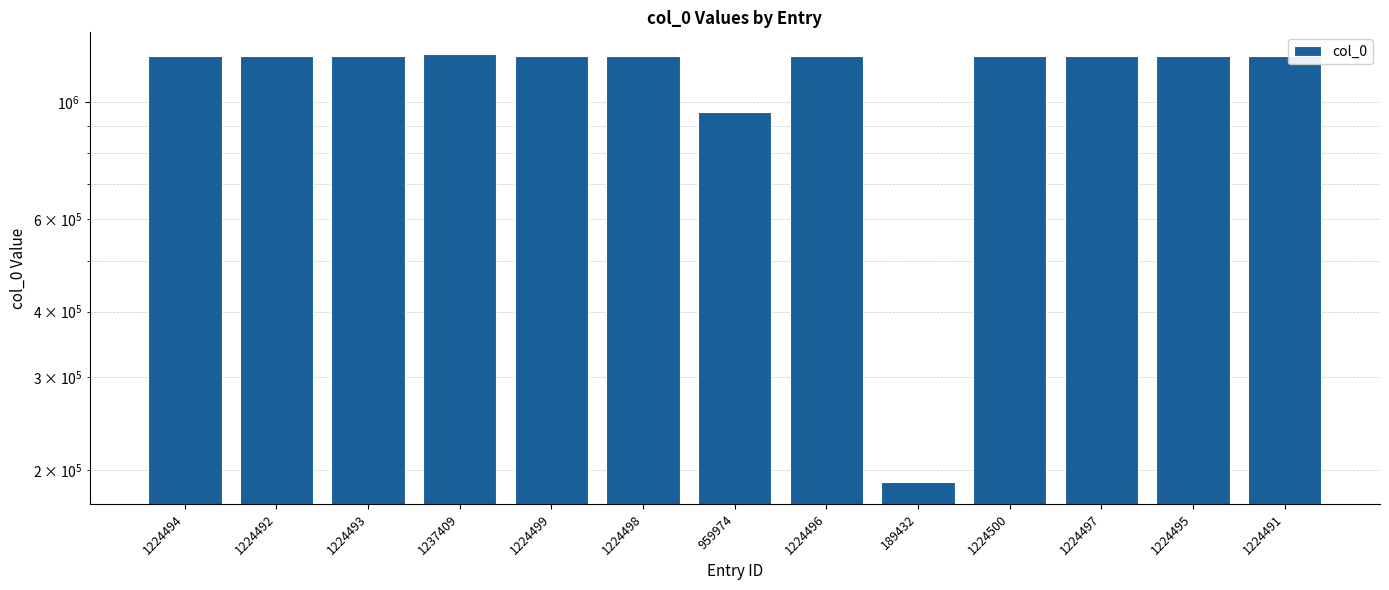

Are the bars horizontal?

No